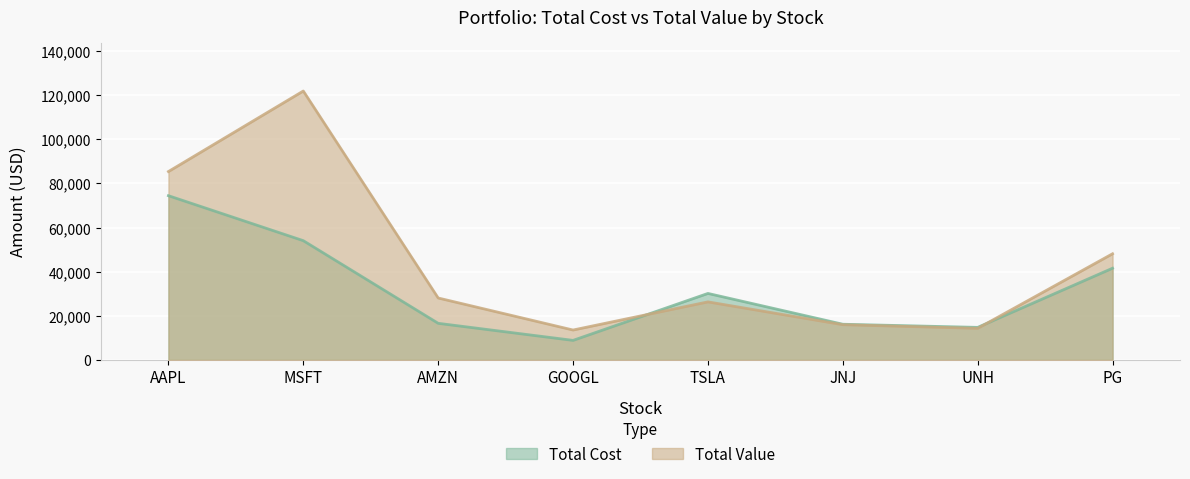

How many interior local valleys does the Total Value series have?

2